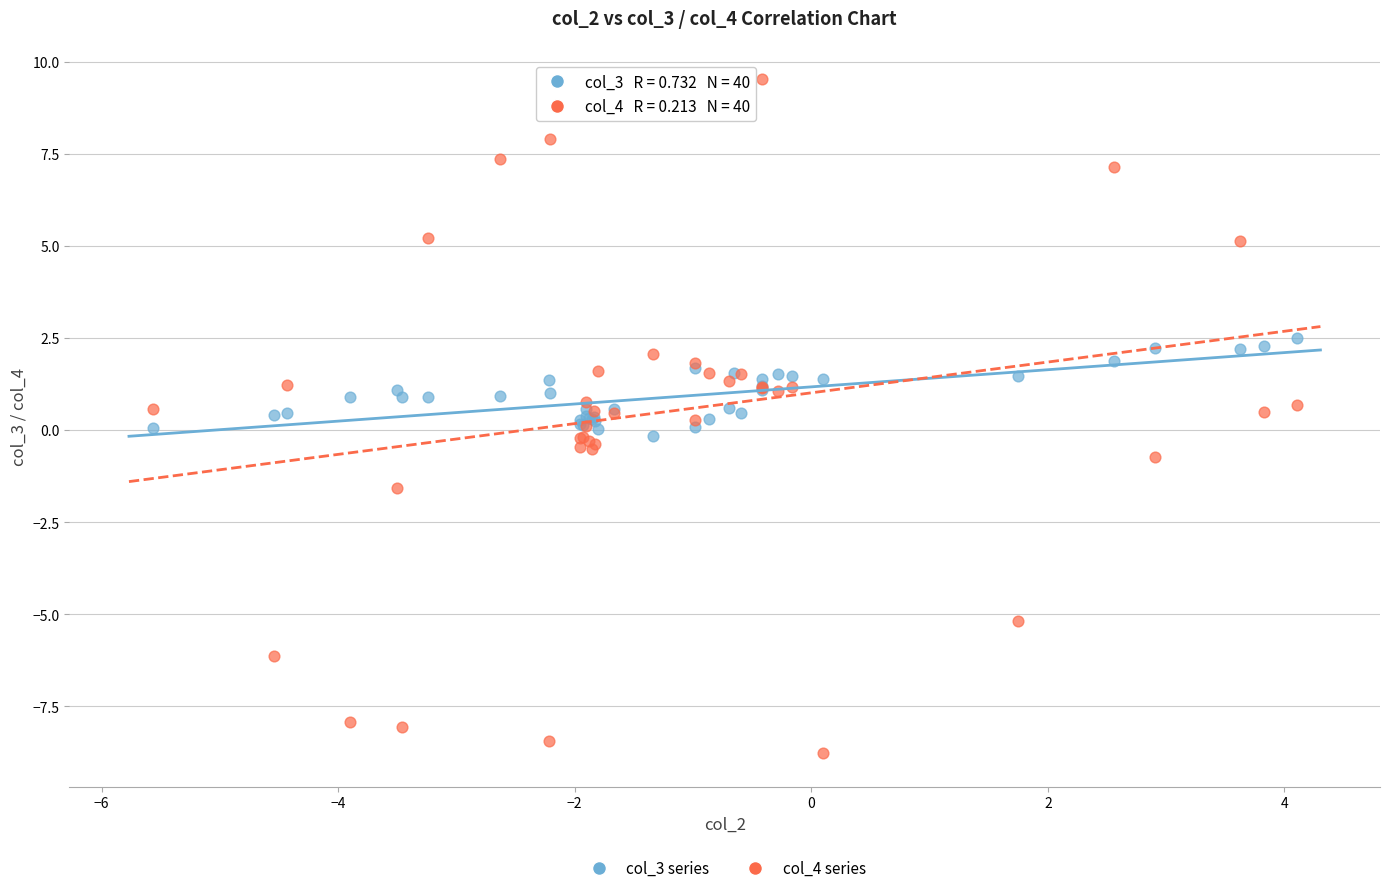

Which series reaches the minimum Y coordinate?

col_4 series